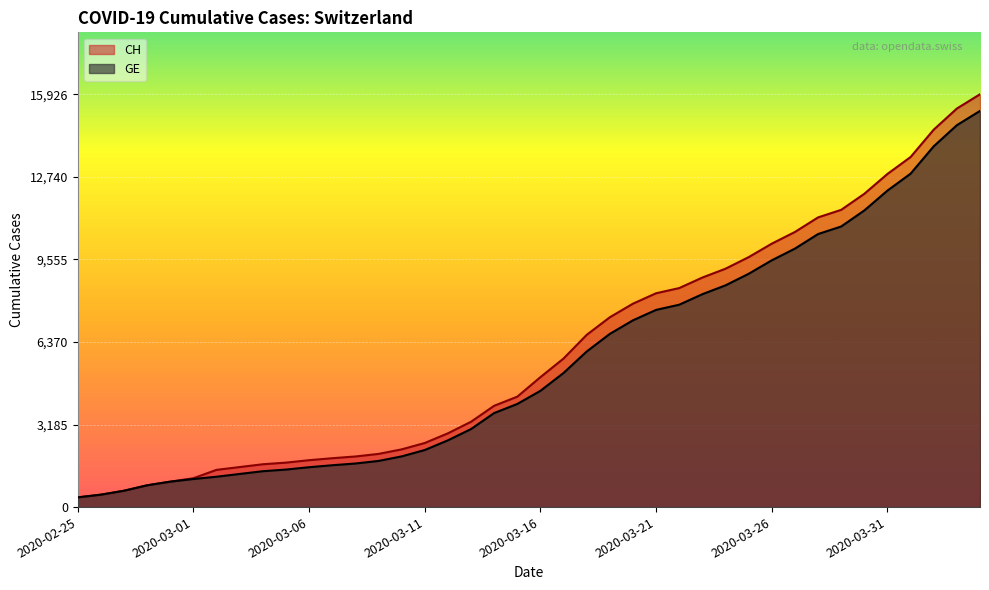

What is the highest value of the CH series?

15926